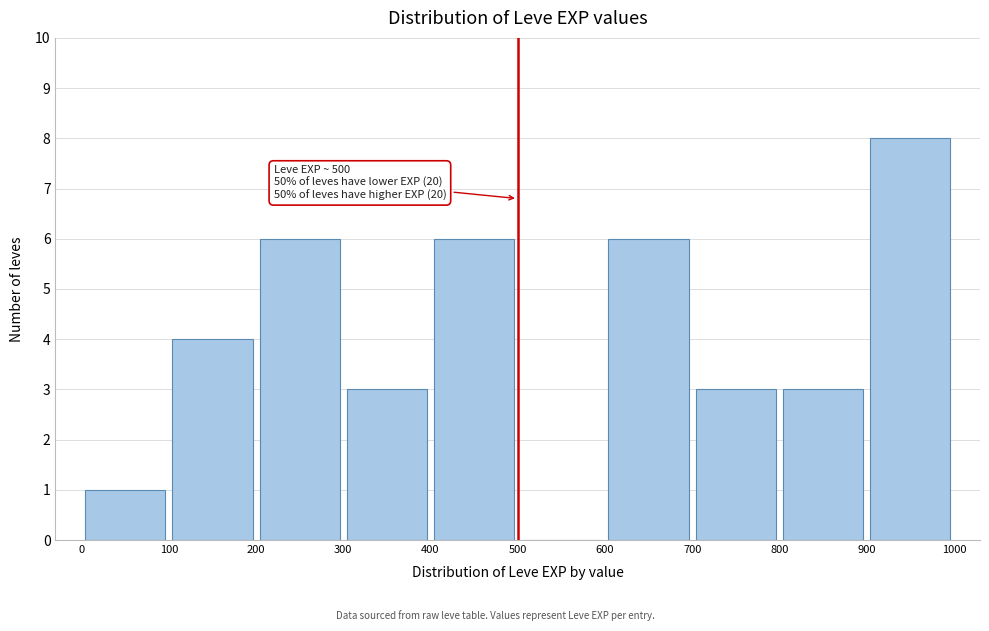

Over which range of the x-axis is the bar tallest?

900 to 1000